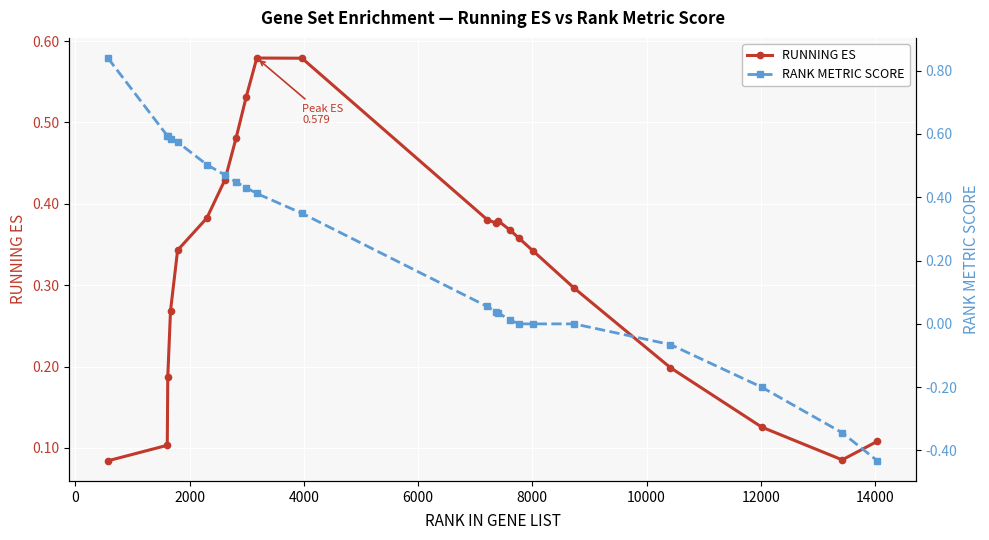

What is the difference between the maximum and minimum values in the RANK METRIC SCORE series?

1.3